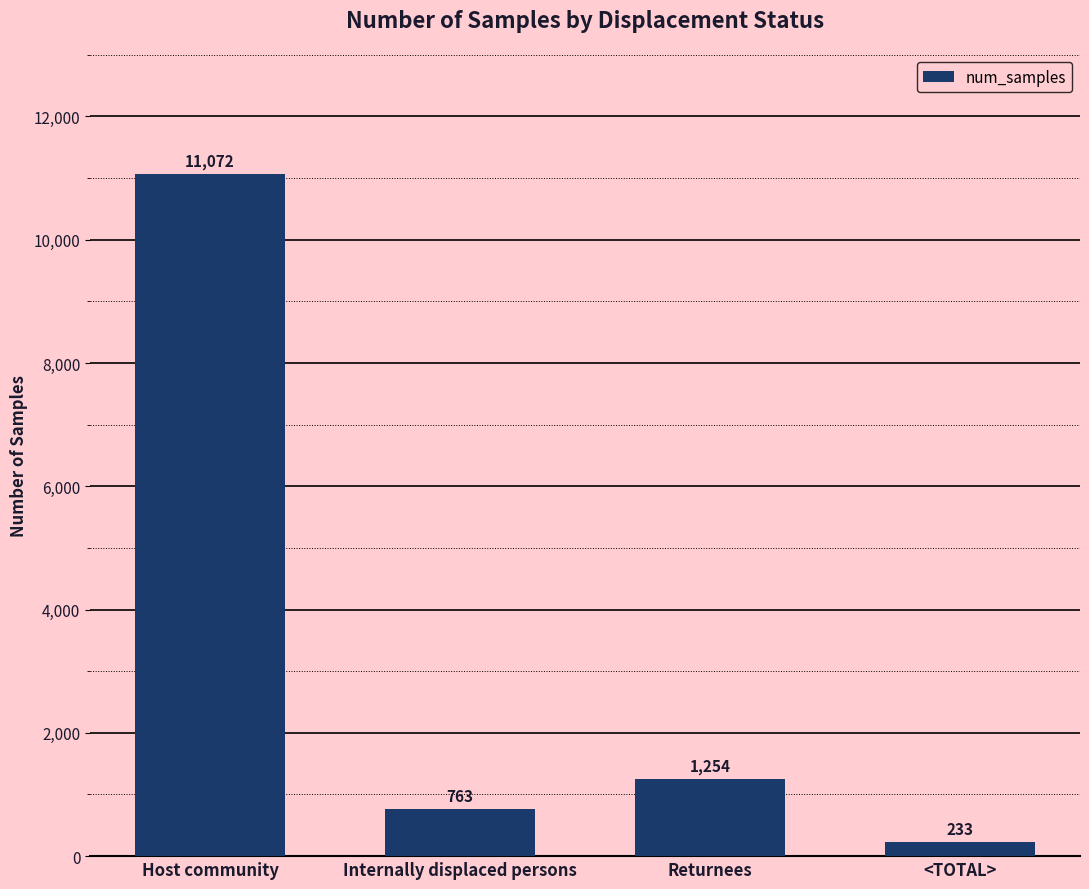

What is the value of the 3rd bar from the left?

1254